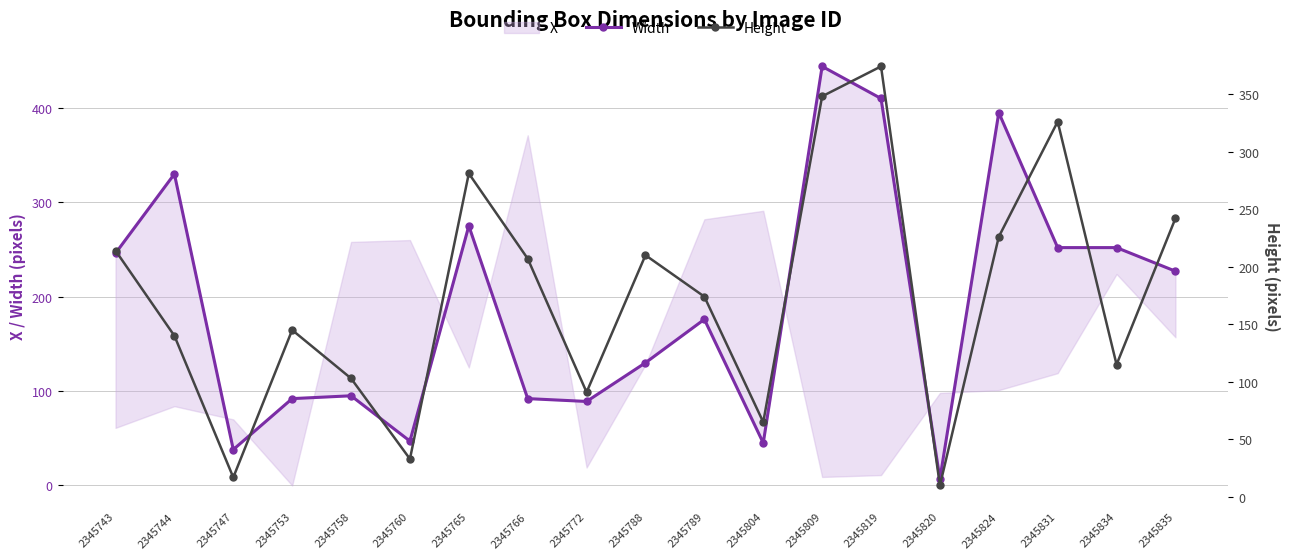

List the series in order of their overall mean, lowest first.

Height, Width